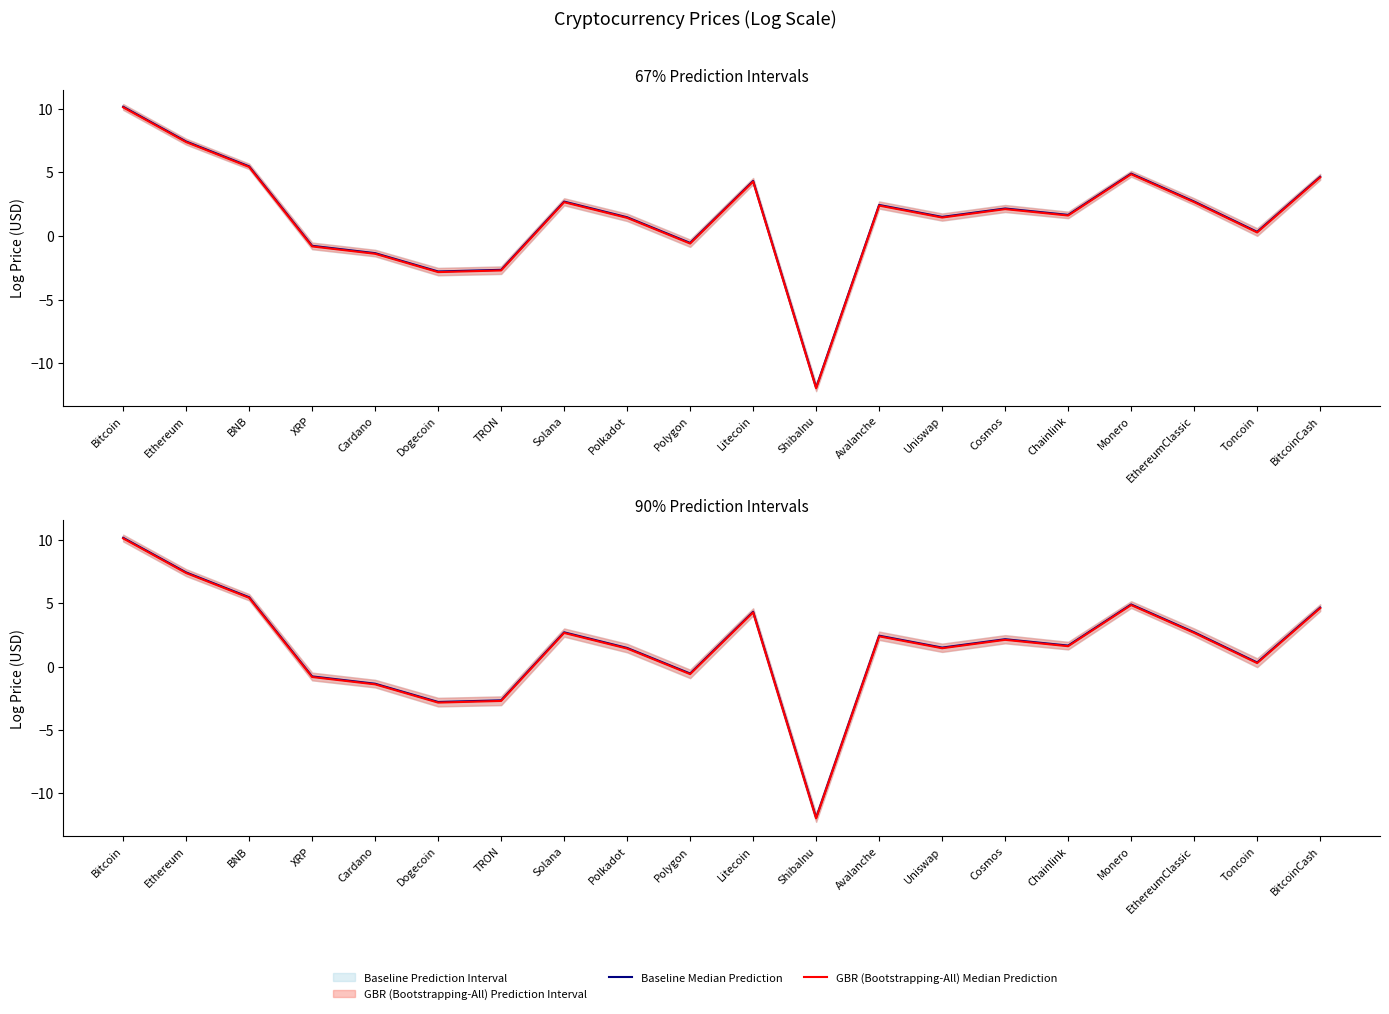

The value of GBR (Bootstrapping-All) Median Prediction at Litecoin is 4.3. True or false?

True